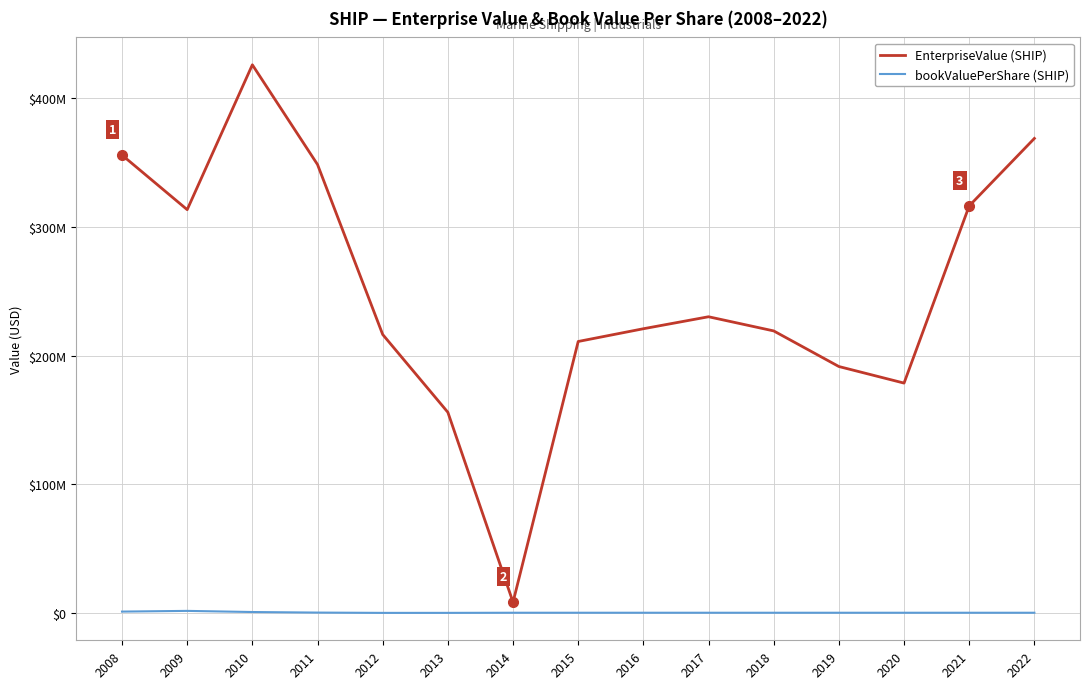

What is the total value across all series at 2013?

155793868.5